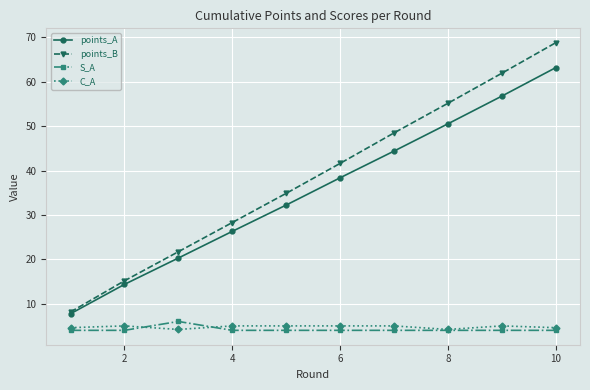

Which series has the widest spread of values?

points_B